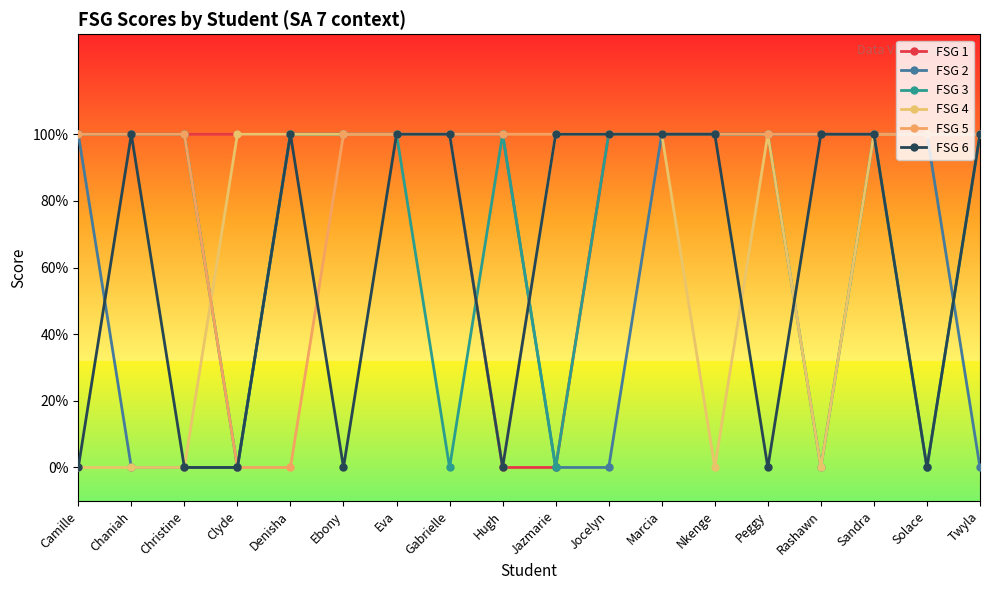

Does the chart have visible grid lines?

No